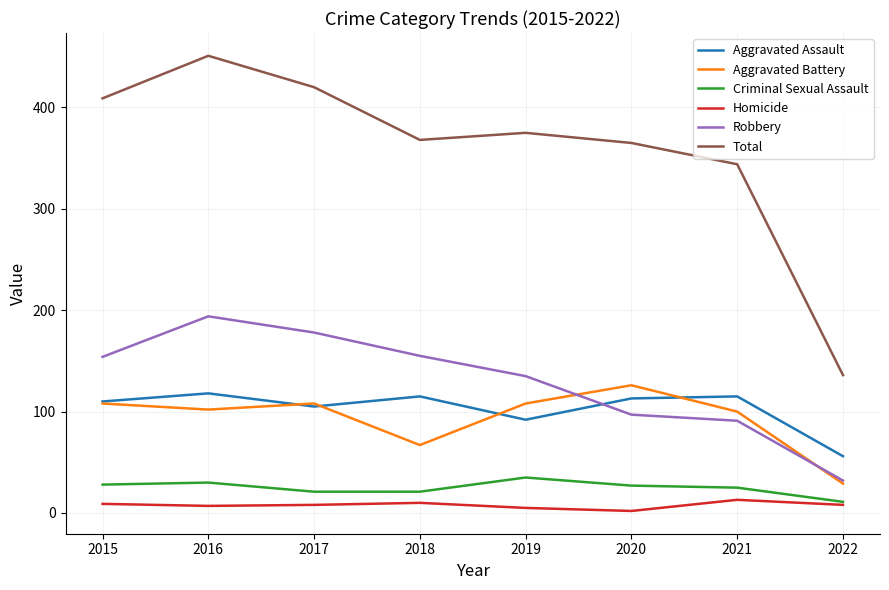

At which category is the sum across all series the highest?

2016